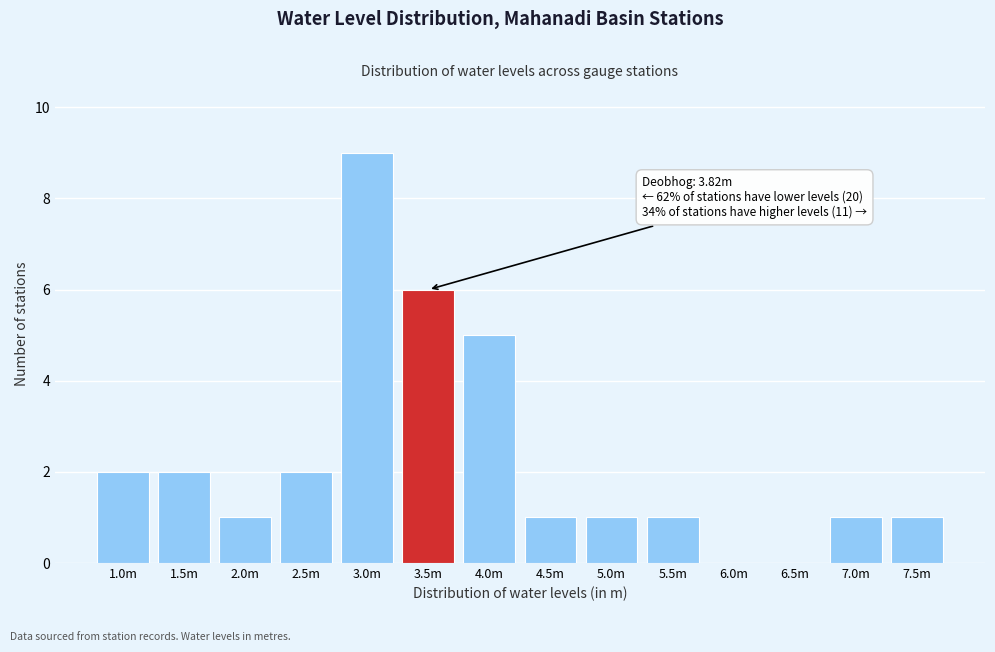

Reading left to right, transcribe all the data shown in this chart.

1.0m=2	1.5m=2	2.0m=1	2.5m=2	3.0m=9	3.5m=6	4.0m=5	4.5m=1	5.0m=1	5.5m=1	6.0m=0	6.5m=0	7.0m=1	7.5m=1